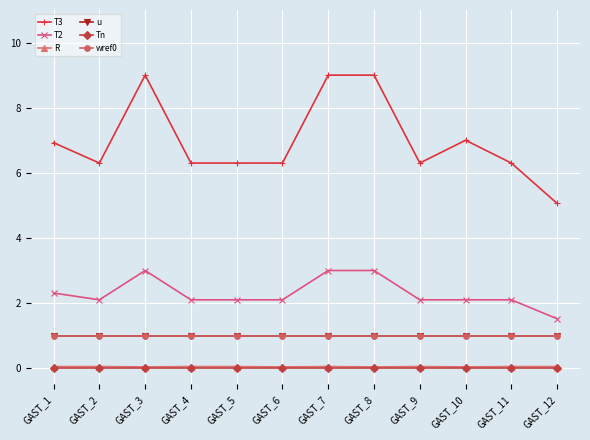

Does the chart have visible grid lines?

Yes